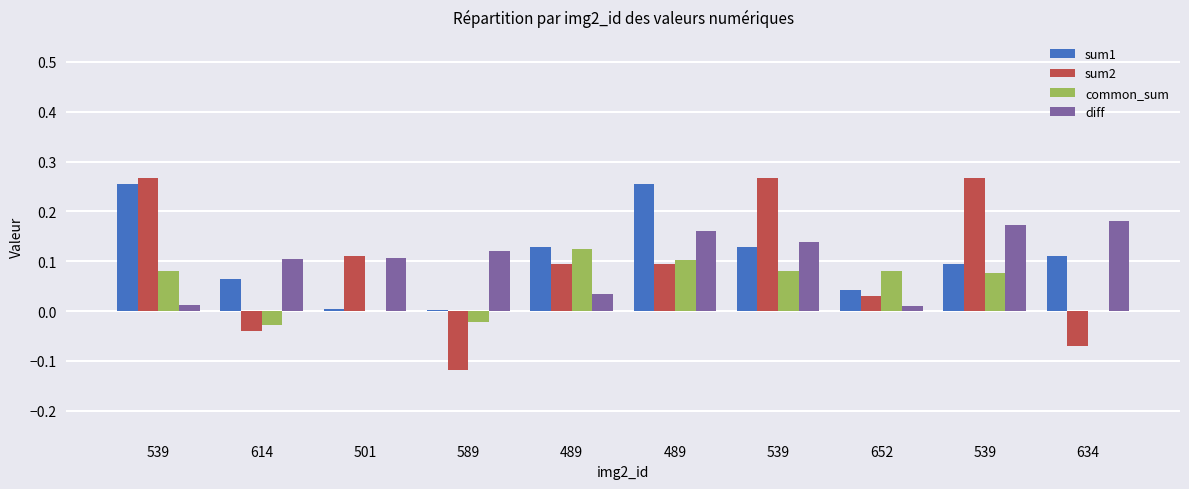

How many groups of bars are there?

10